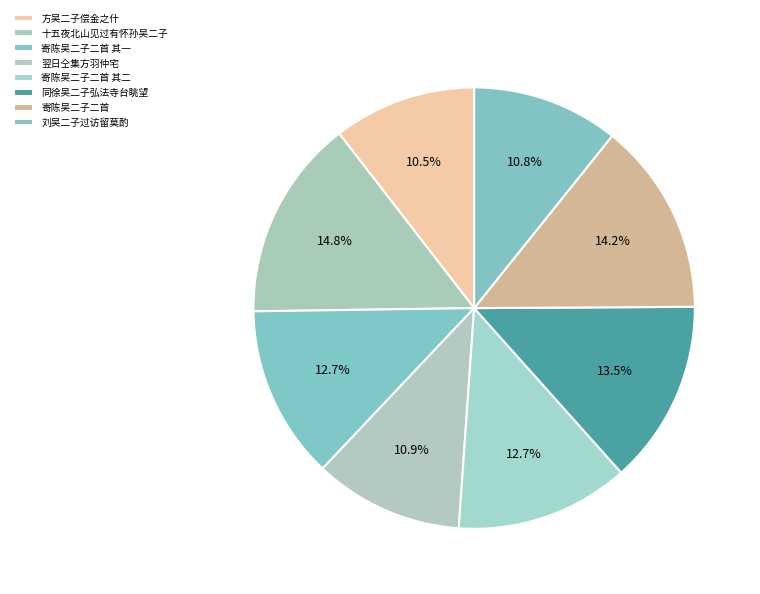

Which category has the biggest portion of the pie?

十五夜北山见过有怀孙吴二子